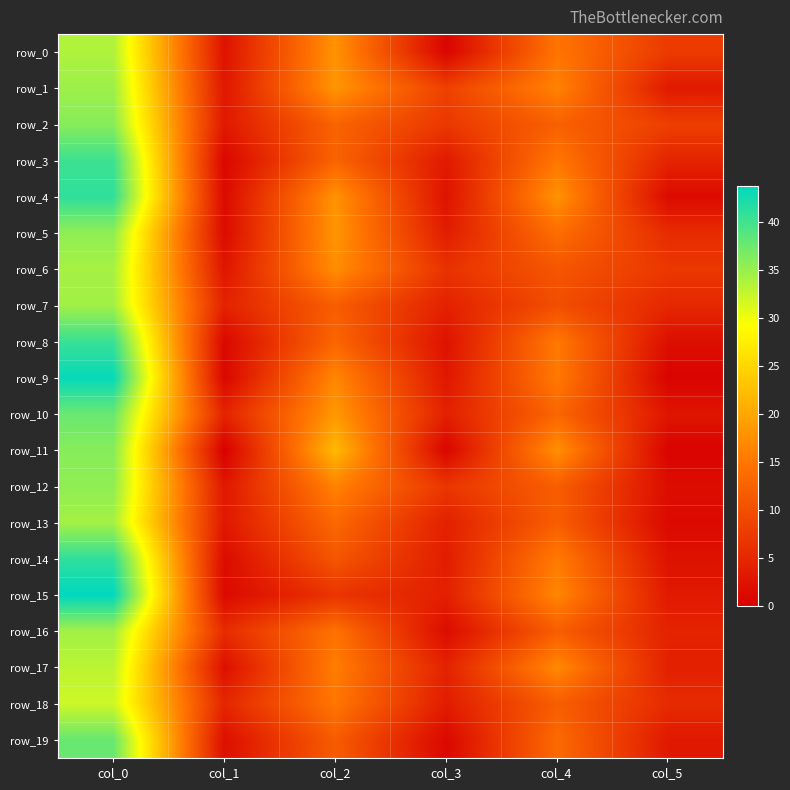

Reading left to right, extract all data points from this chart.

row_0: 33.8	2.5	18.0	0.7	14.8	7.5
row_1: 34.8	3.0	18.2	8.3	16.3	3.3
row_2: 36.0	3.2	12.7	7.1	12.3	8.1
row_3: 40.2	0.8	12.8	3.3	15.0	4.6
row_4: 41.0	1.4	18.0	2.5	18.0	1.4
row_5: 35.5	1.5	18.2	3.7	14.0	5.6
row_6: 34.2	2.8	17.5	6.4	11.0	7.1
row_7: 34.5	4.4	12.0	4.2	10.0	5.1
row_8: 40.5	1.1	13.0	2.5	15.2	1.9
row_9: 43.3	0.9	16.8	3.0	15.3	0.5
row_10: 37.8	4.6	18.5	4.2	13.0	2.7
row_11: 36.0	0.0	22.0	0.7	17.7	0.5
row_12: 35.5	3.0	16.2	6.9	12.0	1.7
row_13: 34.3	3.1	13.3	4.2	12.0	1.2
row_14: 41.0	1.6	11.0	3.7	15.5	2.3
row_15: 43.8	1.3	6.7	4.1	16.7	3.3
row_16: 34.5	5.6	14.5	1.7	12.0	4.5
row_17: 33.0	2.1	15.8	4.4	17.0	4.2
row_18: 32.0	4.9	15.0	3.7	12.0	5.5
row_19: 37.8	2.0	11.8	1.1	13.5	3.2